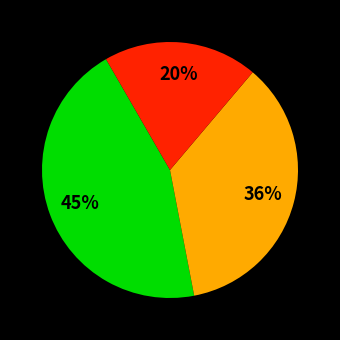

Is there a majority slice in this chart?

No